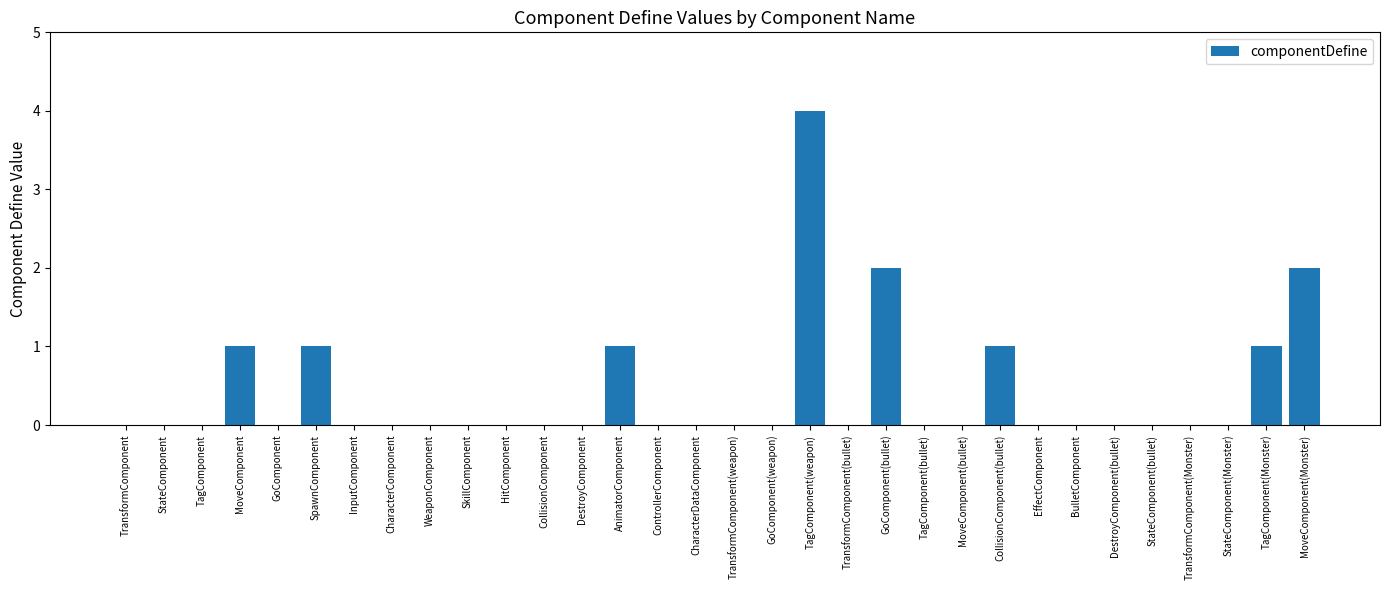

What is the greatest value displayed?

4